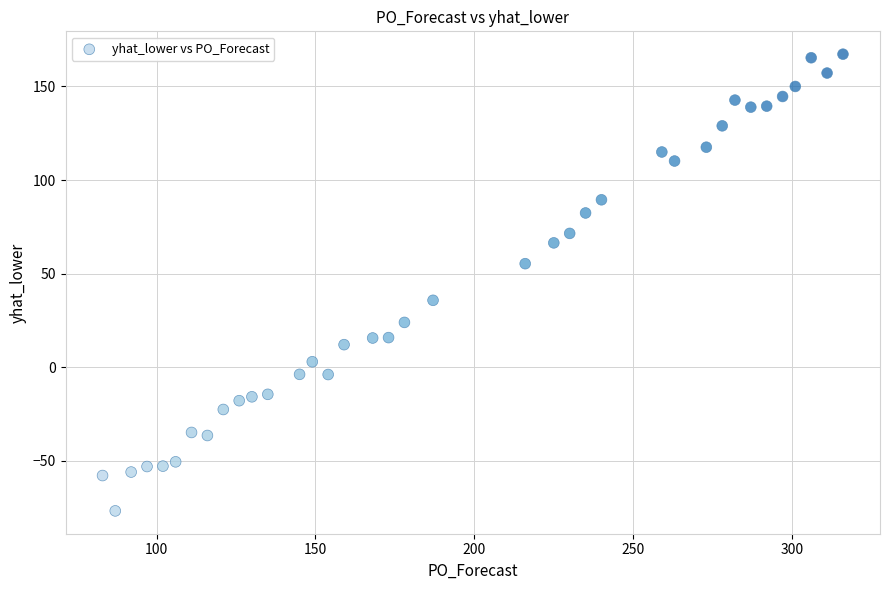

What is the range of Y values (max minus min)?

243.9